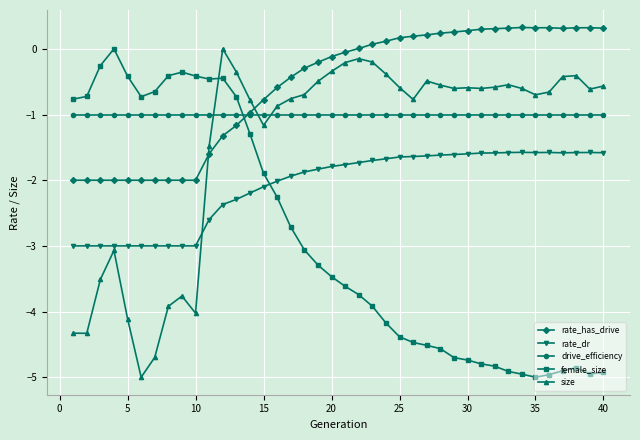

Which series has the largest total across all categories?

rate_has_drive